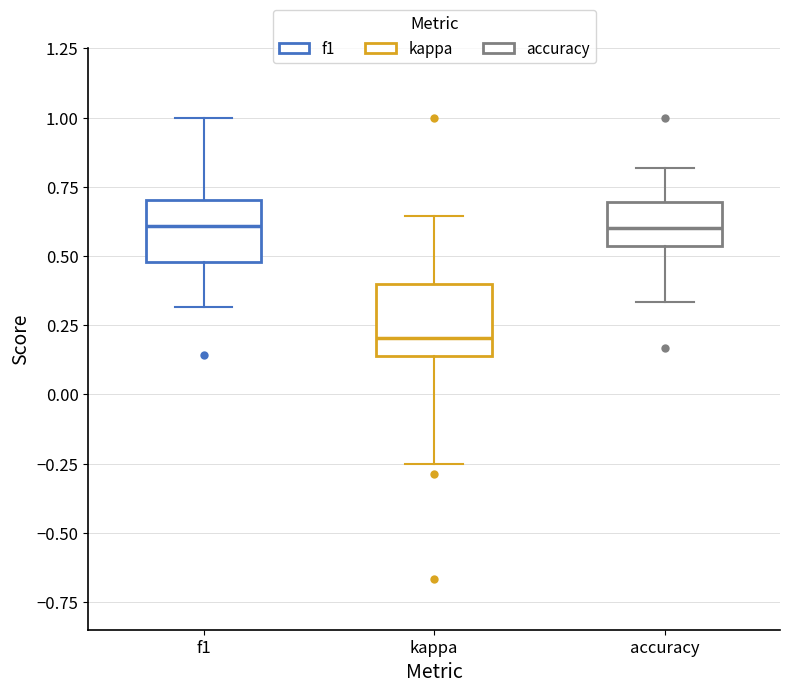

Reading left to right, read every box against the y-axis: the position of its median line, the range the box covers, and the ends of its whiskers. The values are not printed on the chart, so give them approximately, as read against the axis.

f1: median 0.60, box 0.50 to 0.70, whiskers 0.30 to 1.00
kappa: median 0.20, box 0.15 to 0.40, whiskers -0.25 to 0.65
accuracy: median 0.60, box 0.55 to 0.70, whiskers 0.35 to 0.80